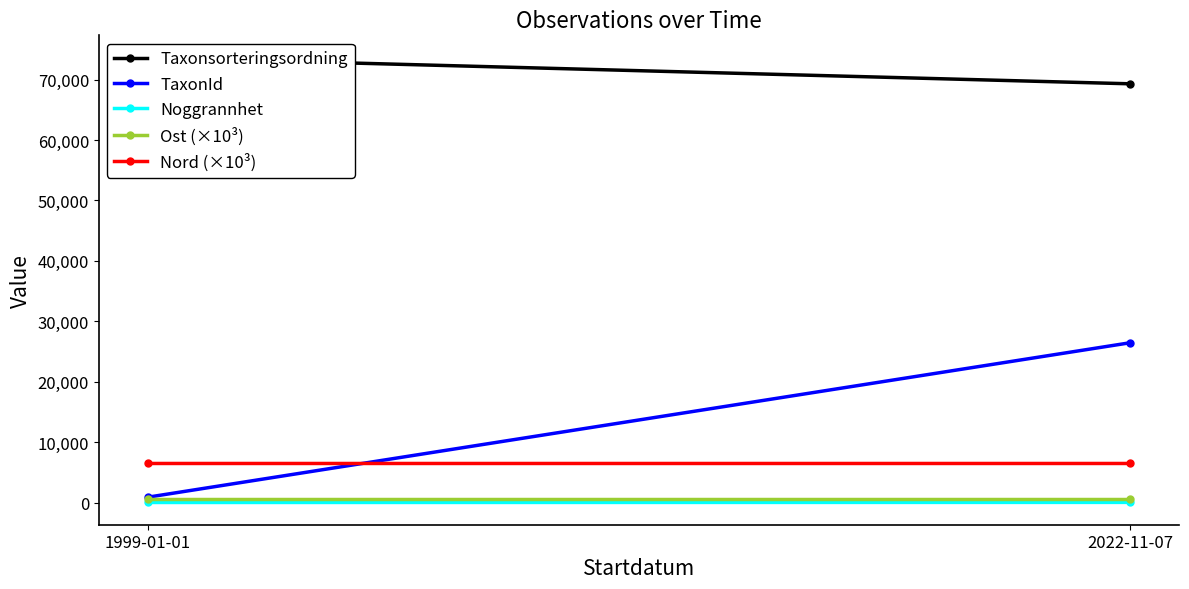

Is this an area chart (filled region under the line)?

No